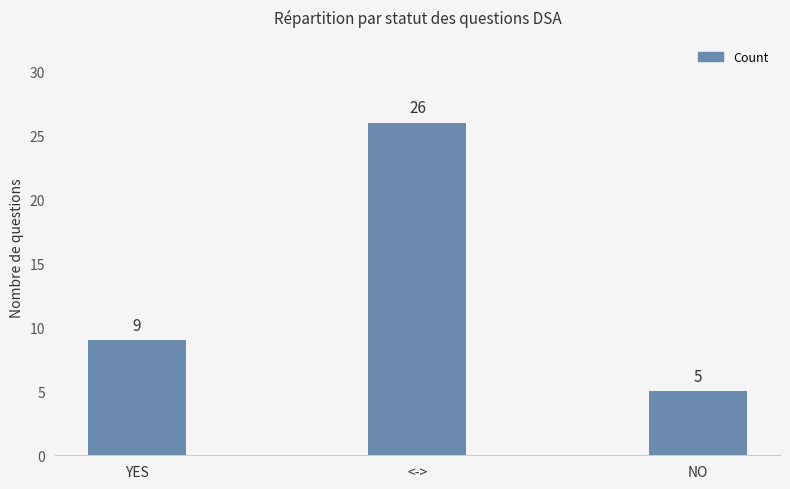

The chart shows a value of 5 at NO. True or false?

True